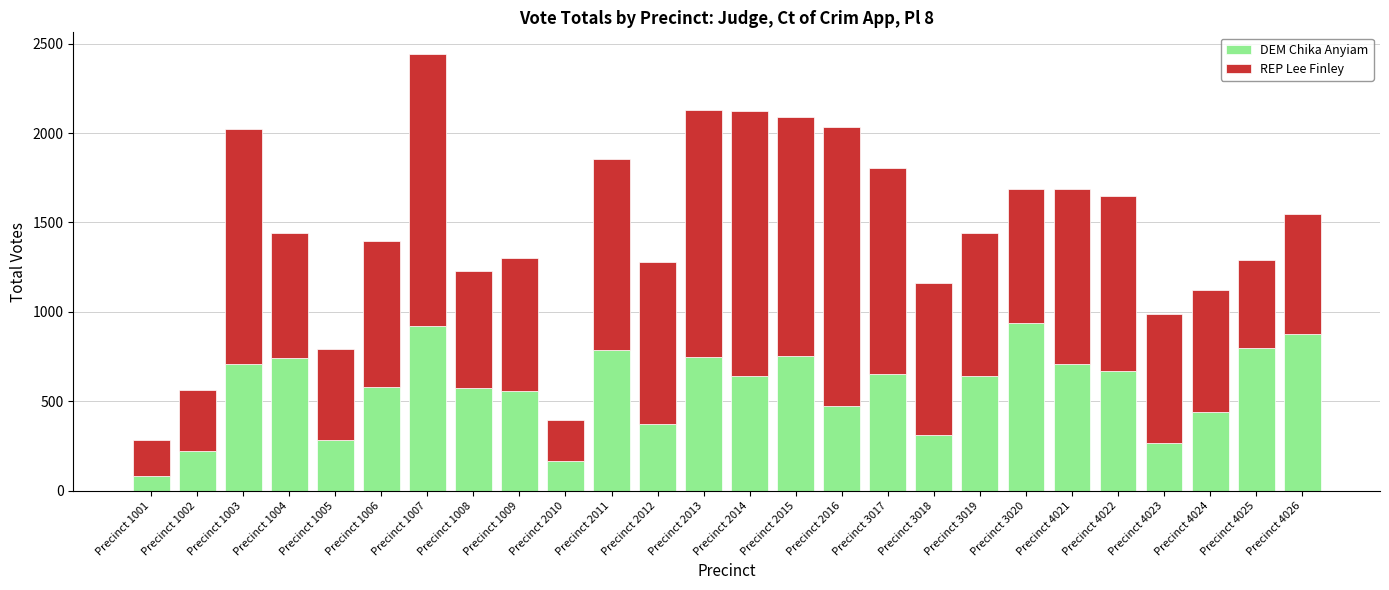

What is the total value across all series at Precinct 1009?

1303